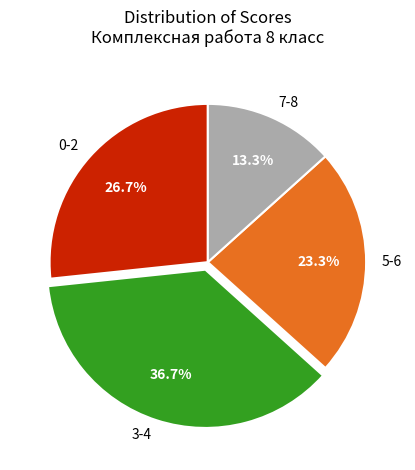

Between 3-4 and 5-6, which is larger?

3-4